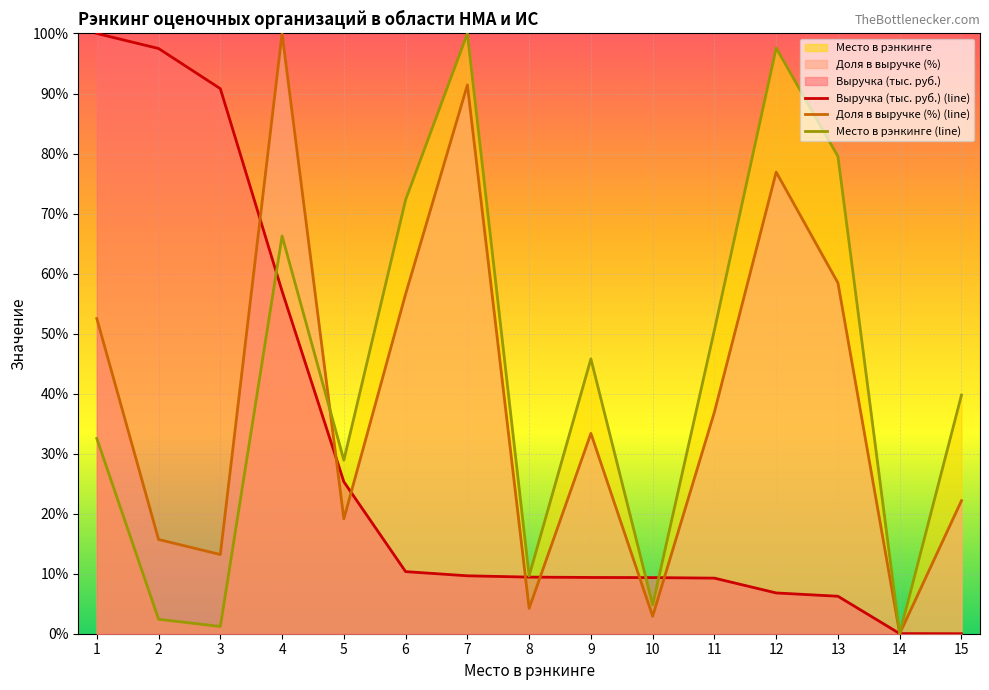

Where do Место в рэнкинге (line) and Выручка (тыс. руб.) (line) first cross each other?

3 and 4